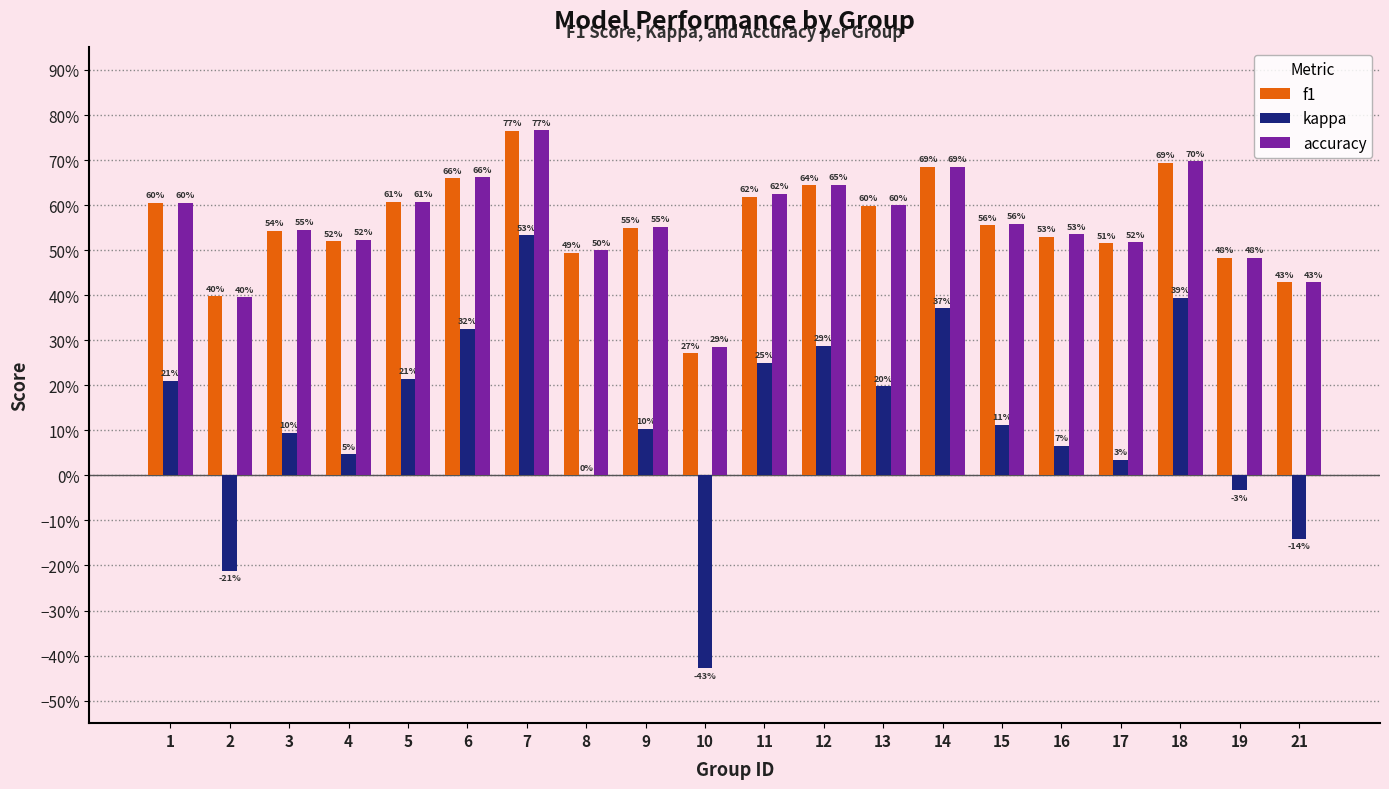

Which has a higher value, 9 or 12?

12